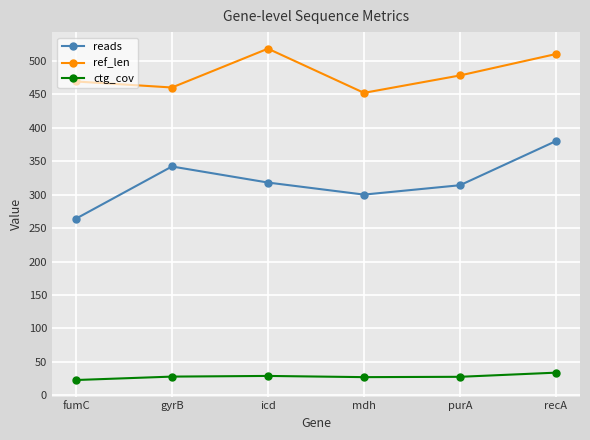

What is the highest value of the ref_len series?

518.0